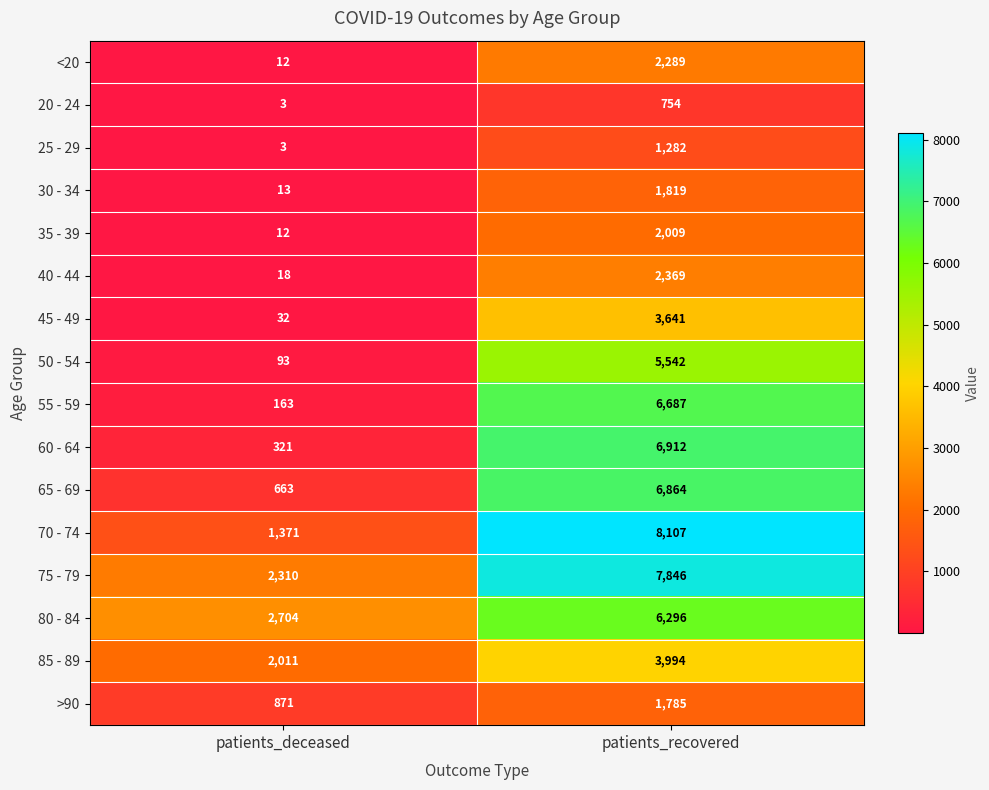

Between patients_deceased and patients_recovered, which series saw the biggest shift?

70 - 74